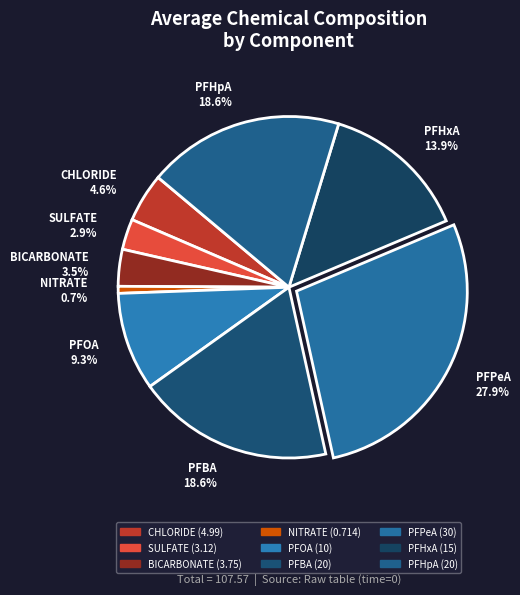

To the nearest percent, what portion does NITRATE represent?

1%